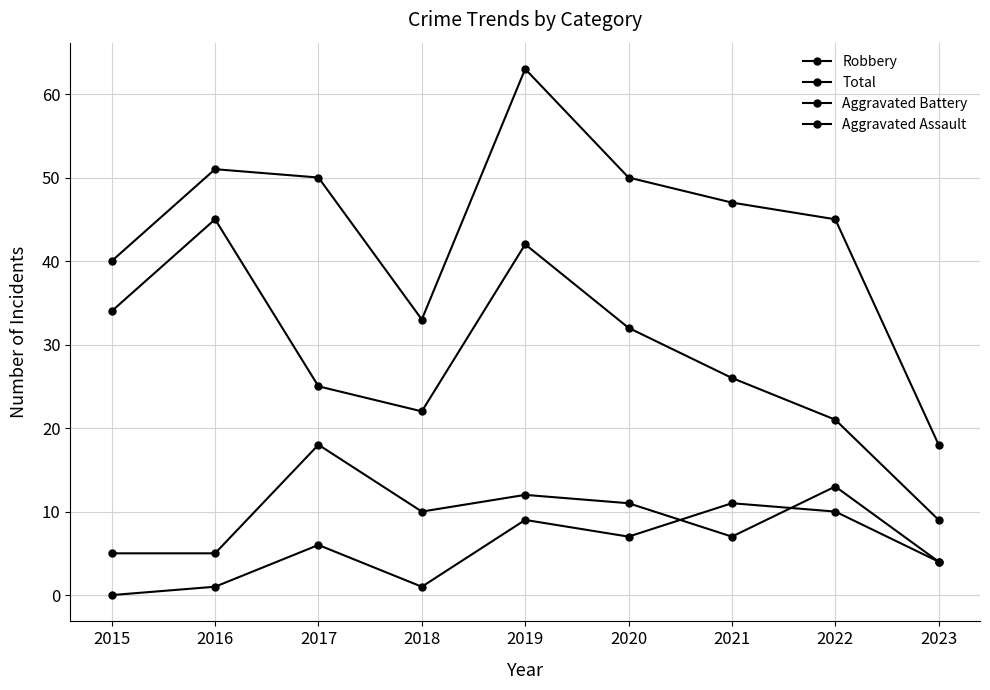

Reading left to right, what are all the values shown in this chart?

Robbery: 2015=34	2016=45	2017=25	2018=22	2019=42	2020=32	2021=26	2022=21	2023=9
Total: 2015=40	2016=51	2017=50	2018=33	2019=63	2020=50	2021=47	2022=45	2023=18
Aggravated Battery: 2015=5	2016=5	2017=18	2018=10	2019=12	2020=11	2021=7	2022=13	2023=4
Aggravated Assault: 2015=0	2016=1	2017=6	2018=1	2019=9	2020=7	2021=11	2022=10	2023=4